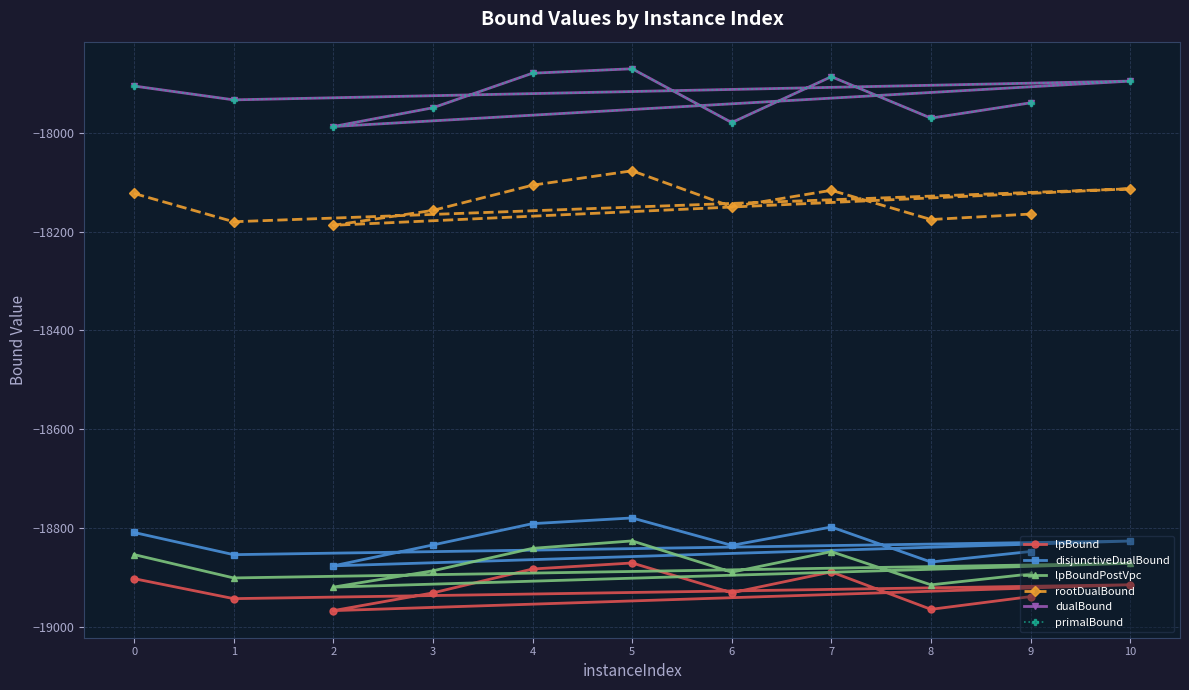

True or false: dualBound has a value of -17879.0 at 4.

True